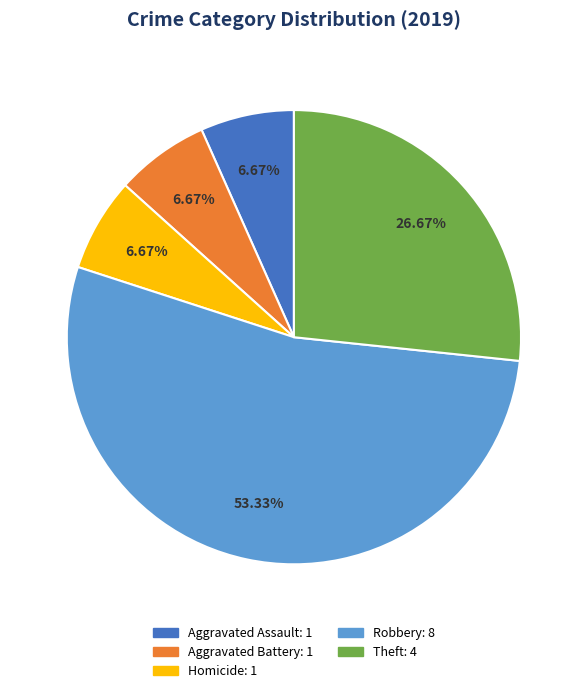

Is there a majority slice in this chart?

Yes